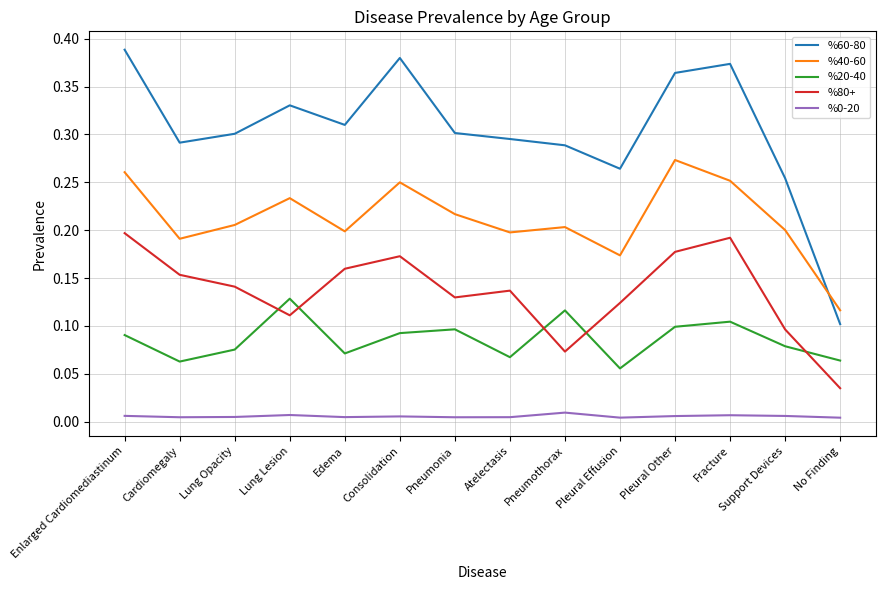

True or false: %20-40 and %60-80 intersect in this chart.

False